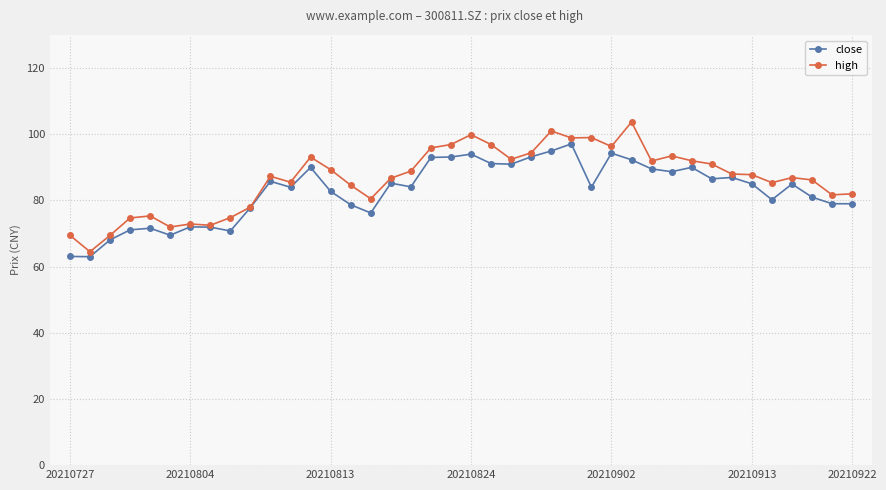

Which series has the largest range (max minus min)?

high